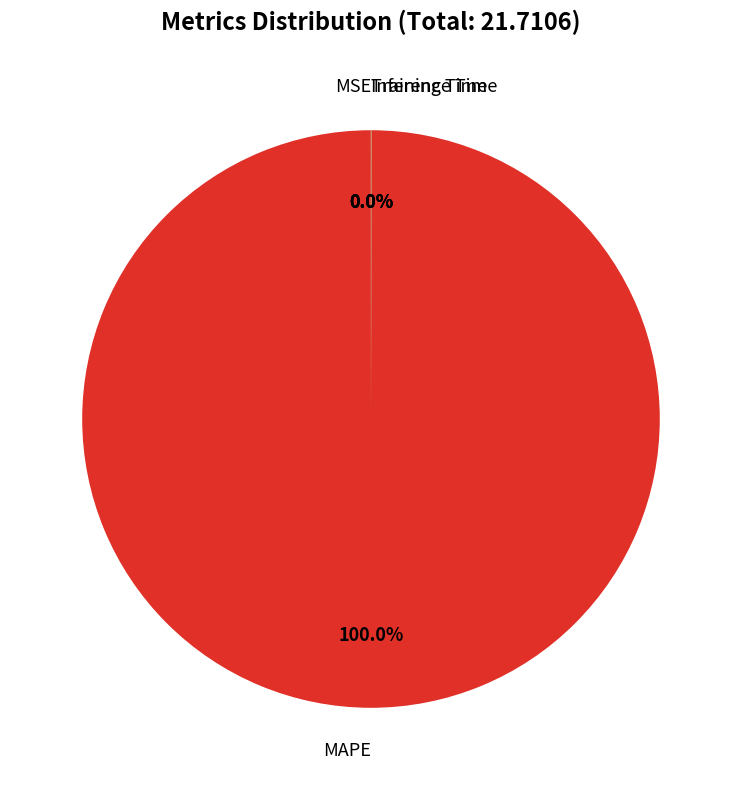

Which category has the biggest portion of the pie?

MAPE